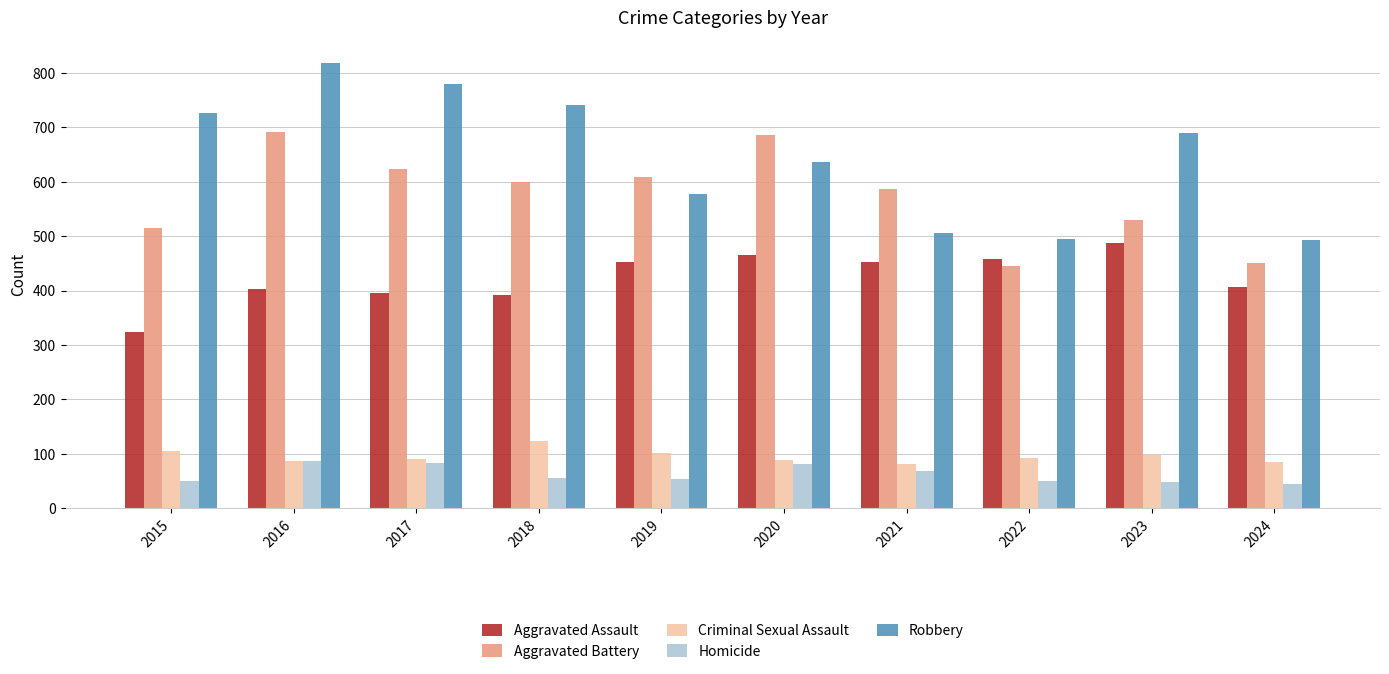

What is the sum of all Criminal Sexual Assault values?

952